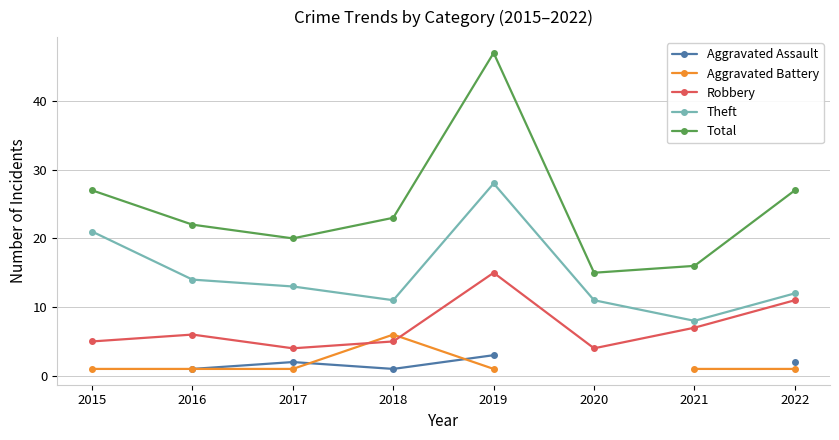

At which category does Total reach its first local valley?

2017